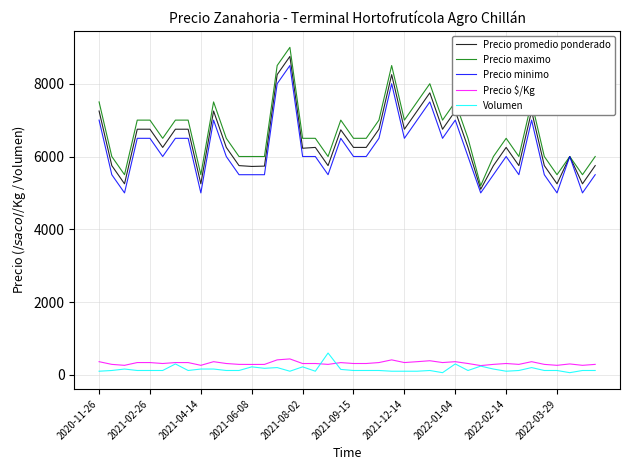

How many series are shown in this chart?

5